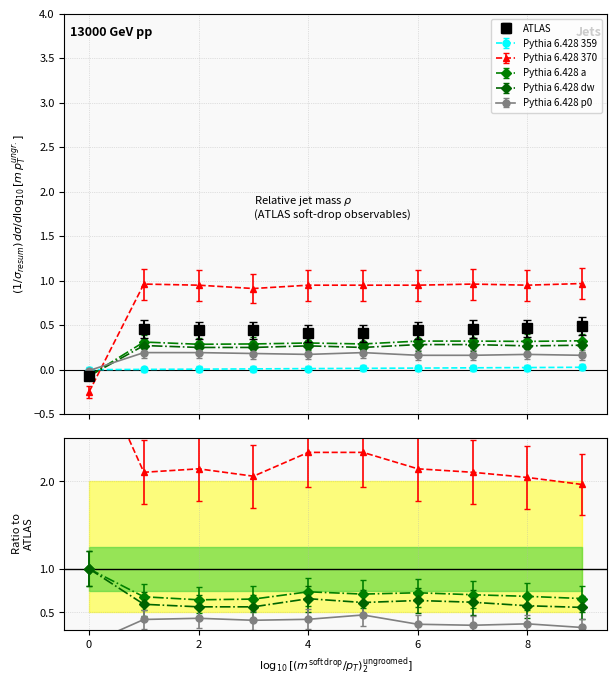

True or false: Pythia 6.428 p0 has a value of 0.2 at 4.

True